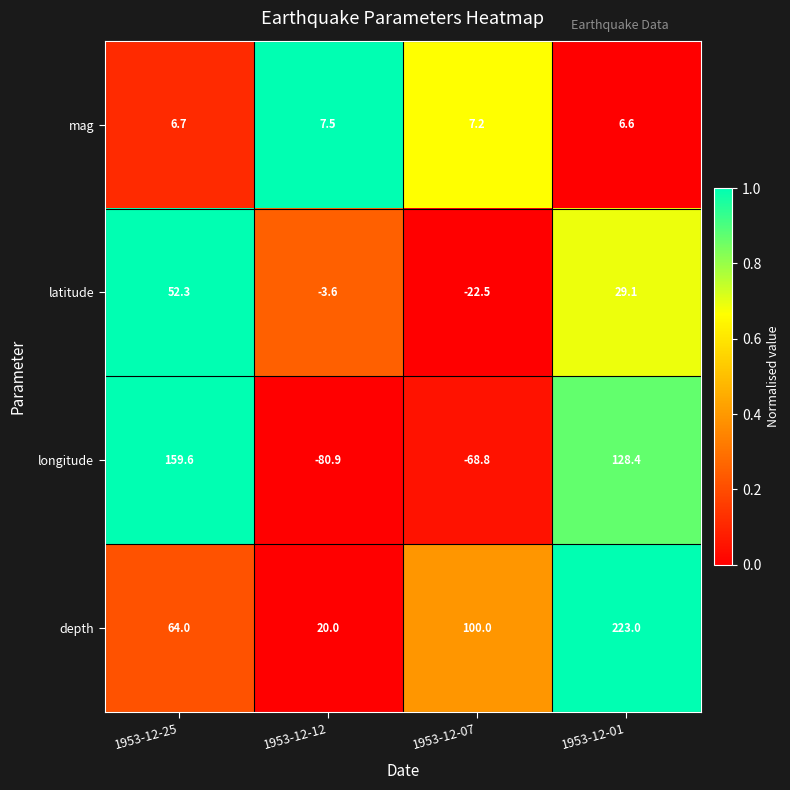

What is the difference between the highest and lowest values at 1953-12-01?

216.4